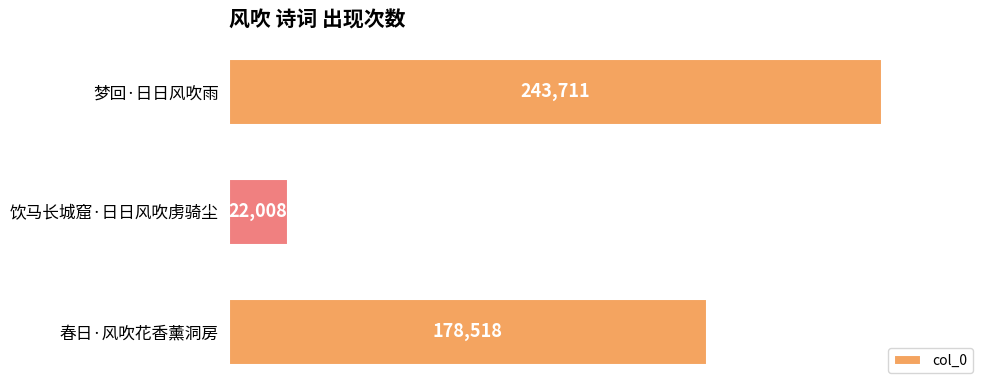

What is the label of the 2nd bar from the top?

饮马长城窟·日日风吹虏骑尘